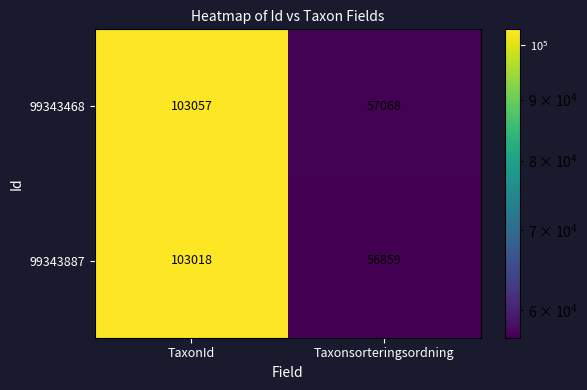

Reading left to right, transcribe all the data shown in this chart.

99343468: TaxonId=103057	Taxonsorteringsordning=57068
99343887: TaxonId=103018	Taxonsorteringsordning=56859